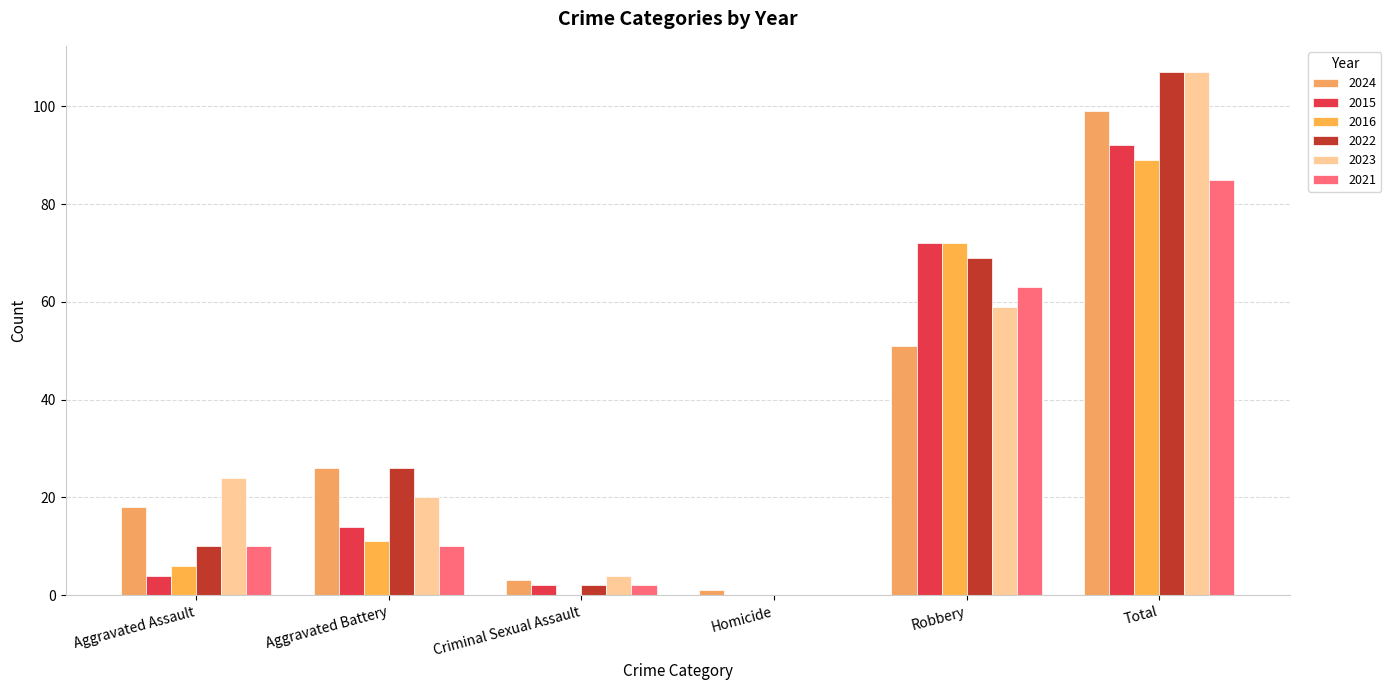

Does the chart contain stacked bars?

No